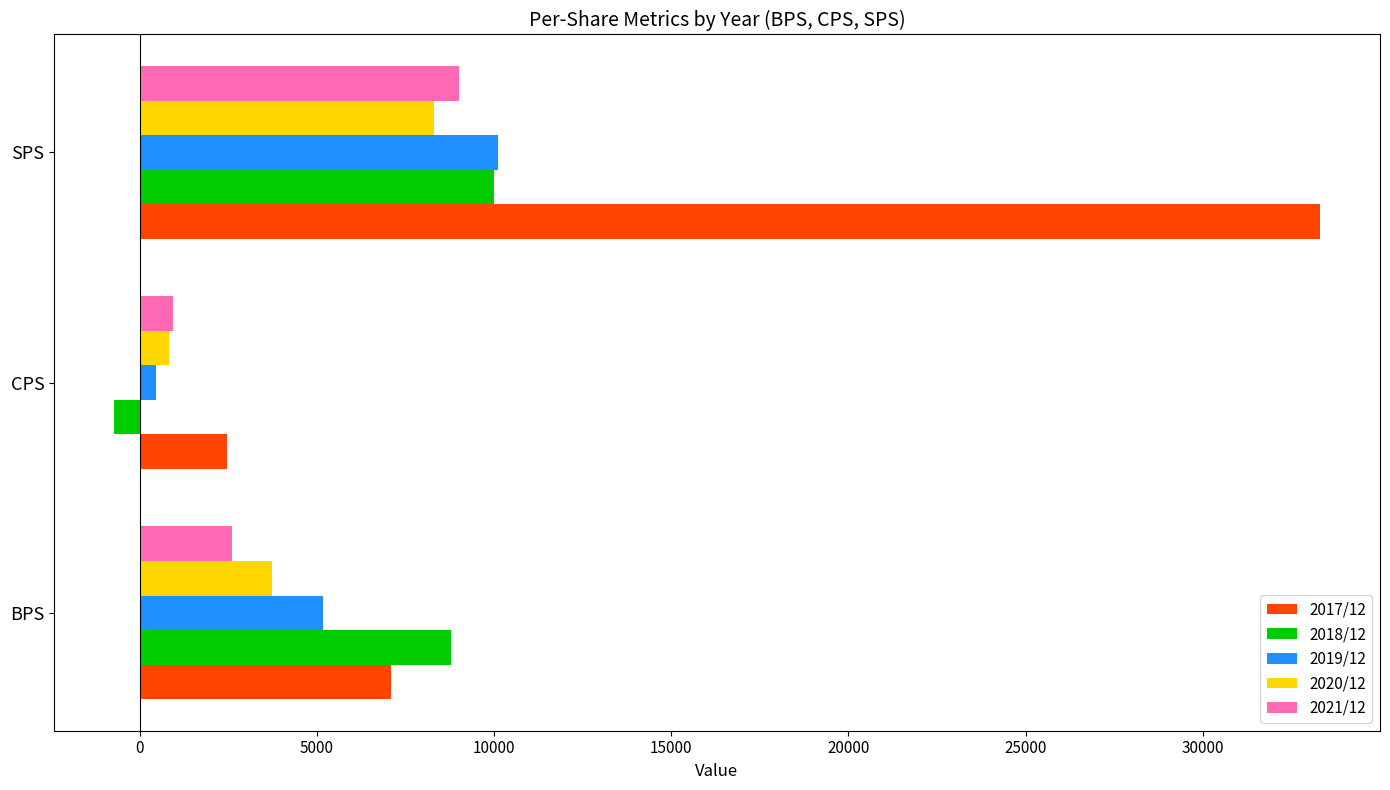

List the labels in order of 2019/12 value, smallest first.

CPS, BPS, SPS